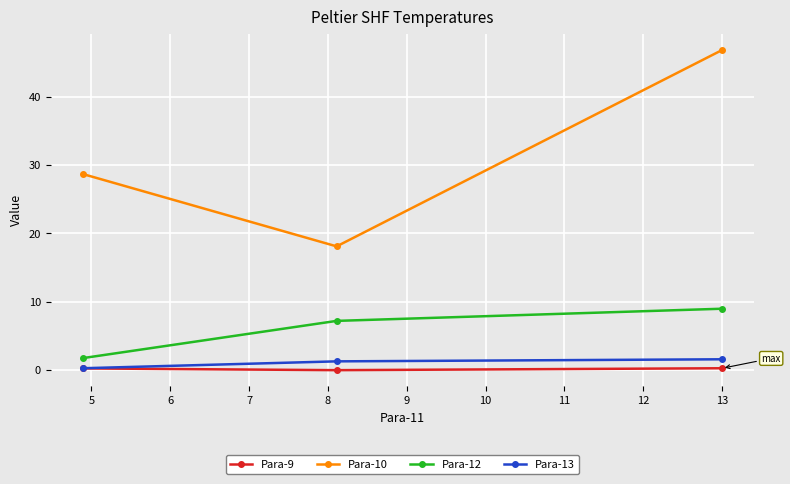

Which series has the largest total across all categories?

Para-10